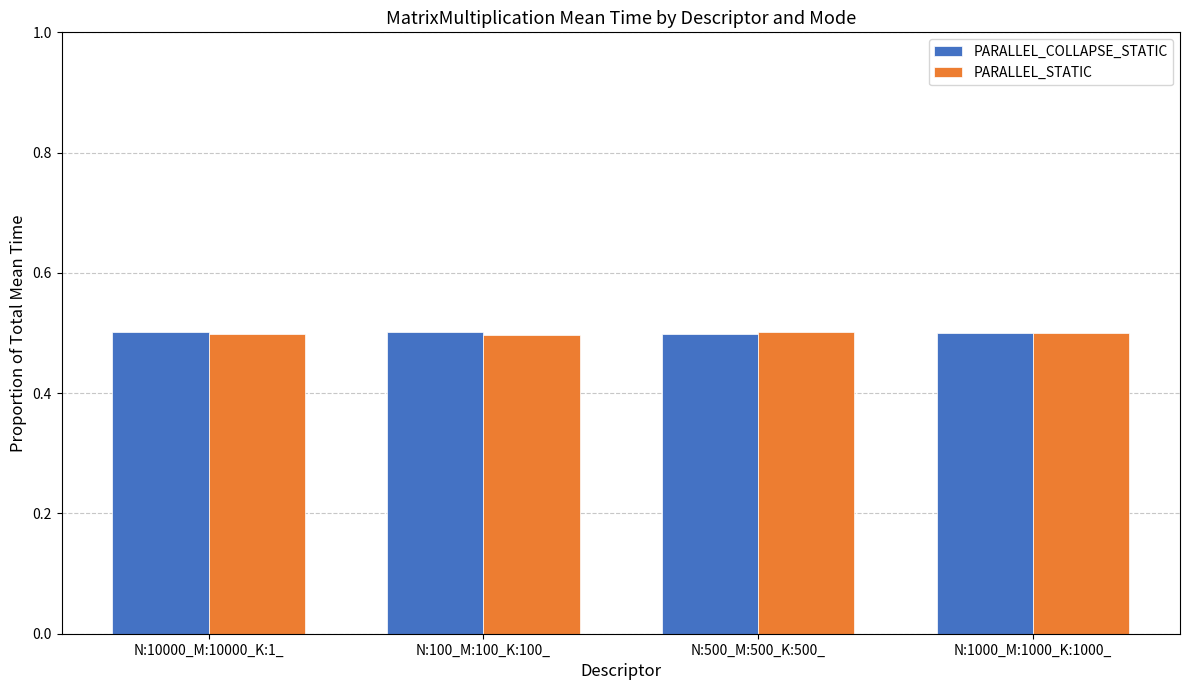

Reading left to right, list all the values displayed in this chart.

PARALLEL_COLLAPSE_STATIC: 0.5	0.5	0.5	0.5
PARALLEL_STATIC: 0.5	0.5	0.5	0.5